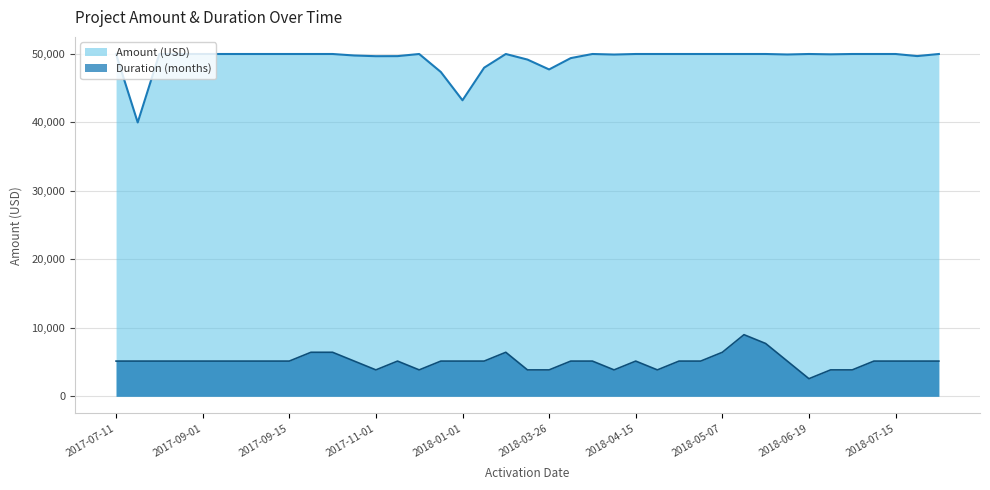

Is it true that Amount (USD) equals 12573.7 at 2018-04-27?

False